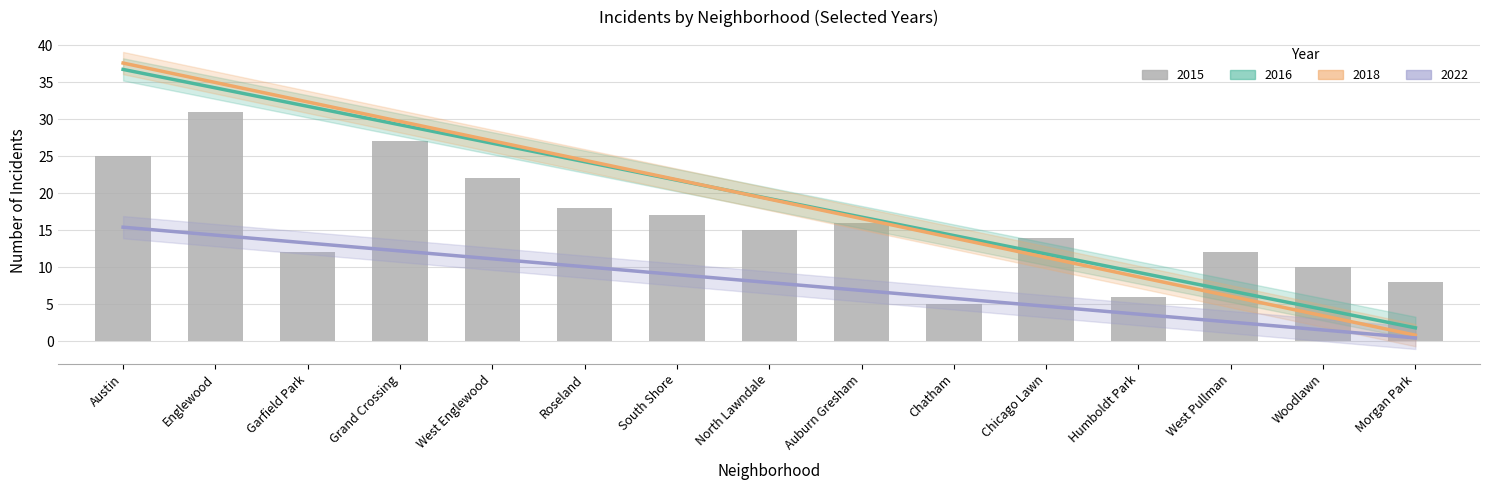

How many data points does each series have?

15